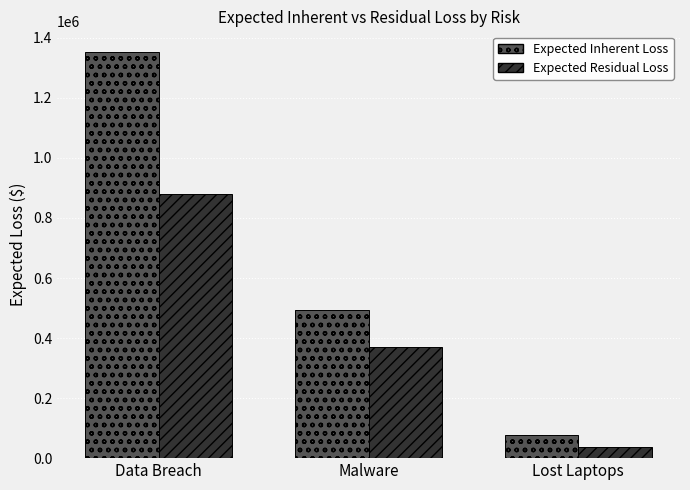

What is the difference between the Expected Residual Loss values at Lost Laptops and Malware?

331870.9